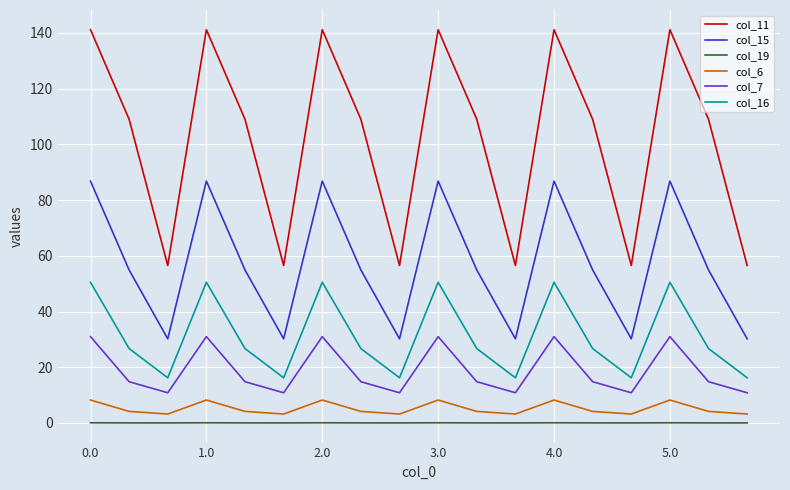

What is the sum of all col_6 values?

93.6